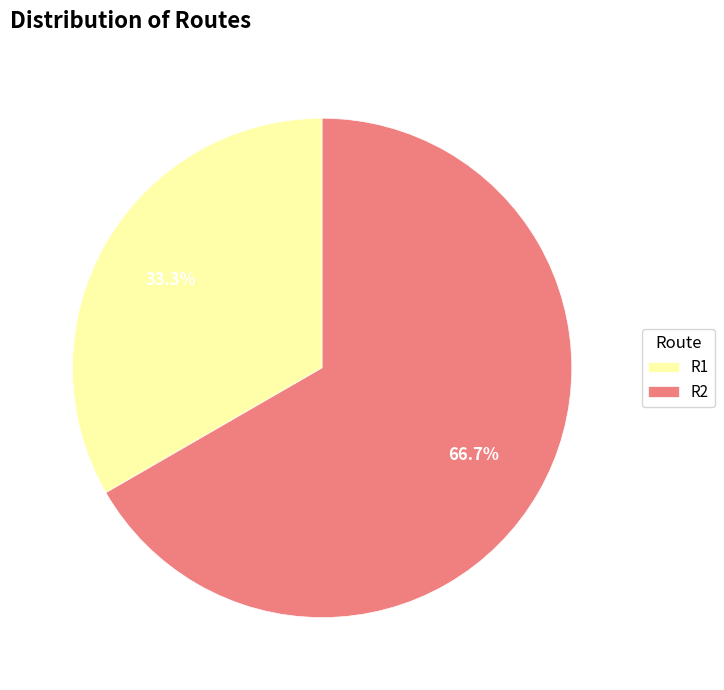

What is the ratio of the value at R2 to the value at R1?

2.0